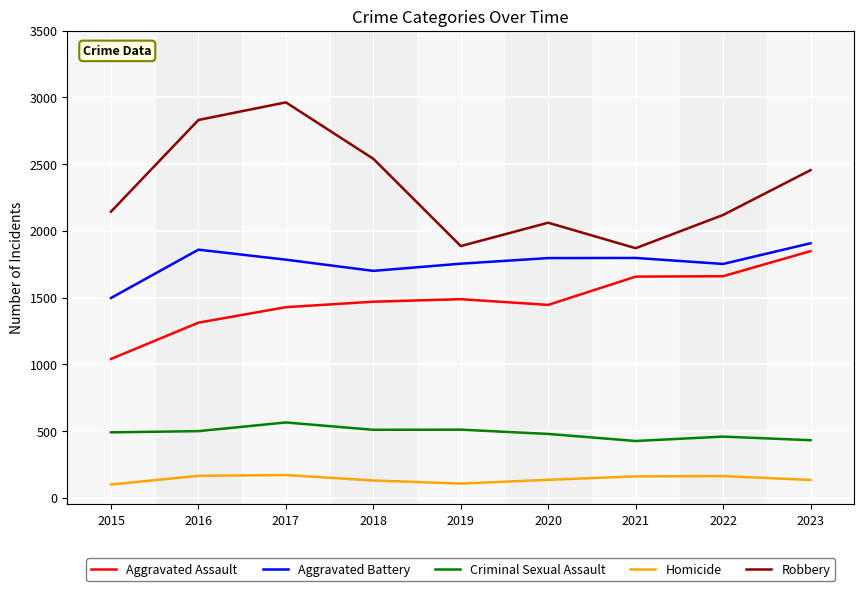

Does the chart have visible grid lines?

Yes